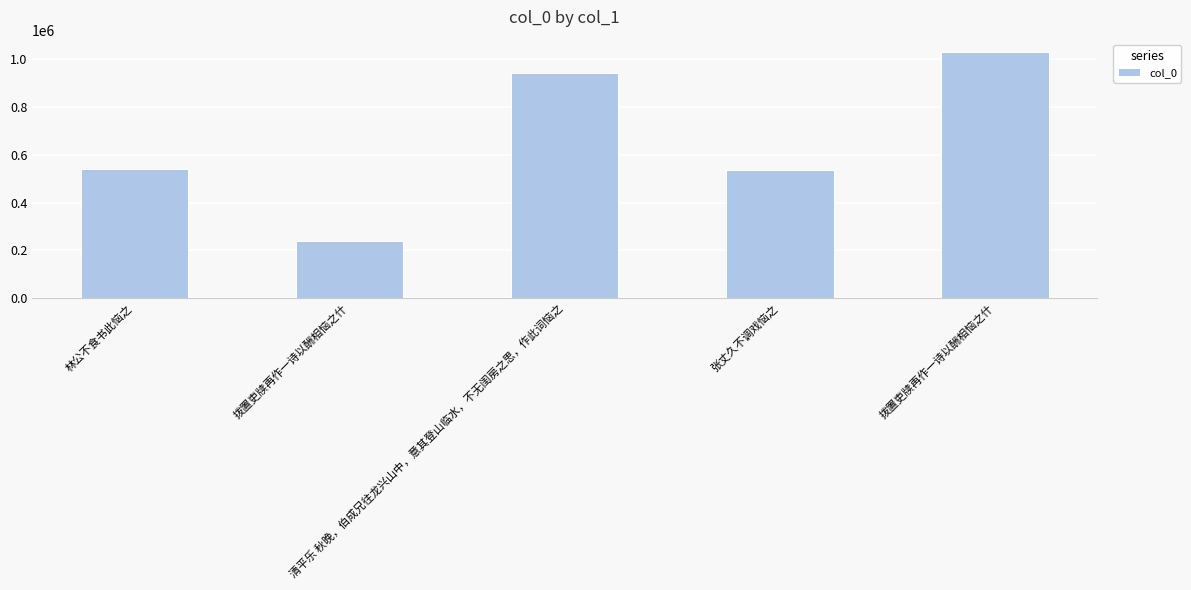

What is the ratio of the value at 林公不食书此恼之 to the value at 张丈久不调戏恼之?

1.0